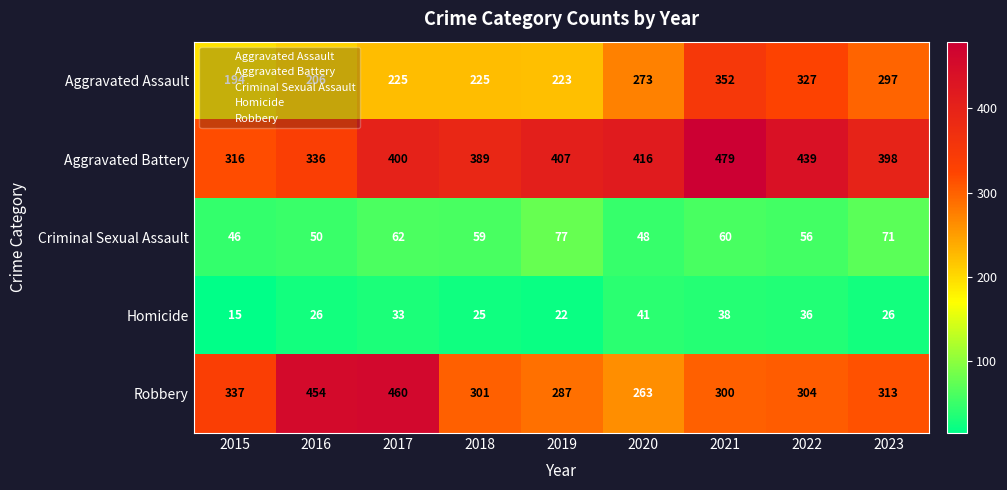

At which category is the sum across all series the highest?

2021